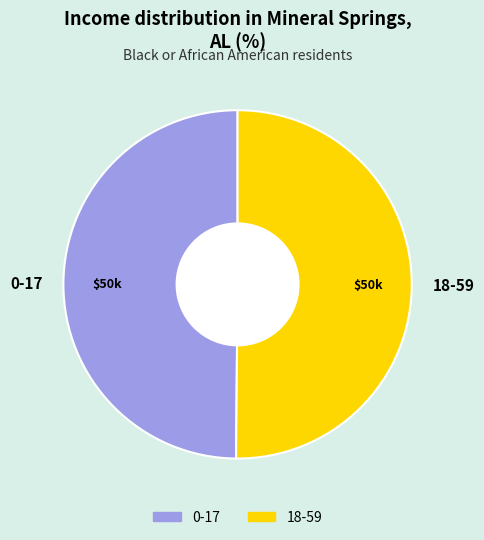

Approximately how many times larger is the value at 18-59 compared to 0-17?

1.0